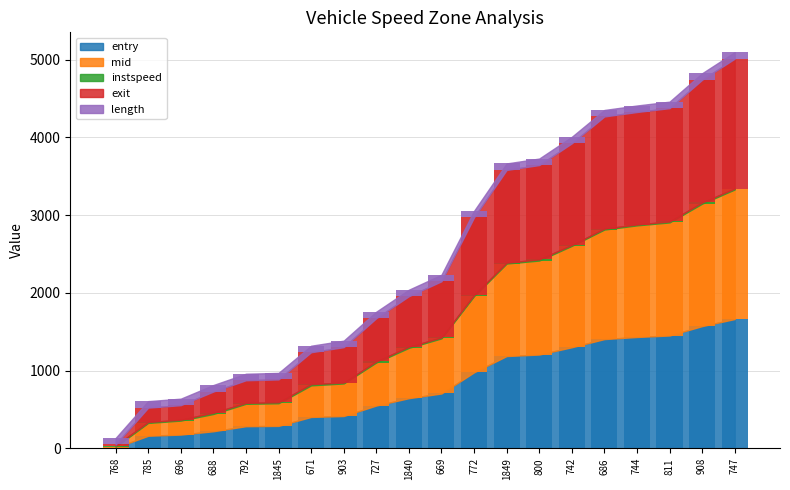

Which series has the largest total across all categories?

exit